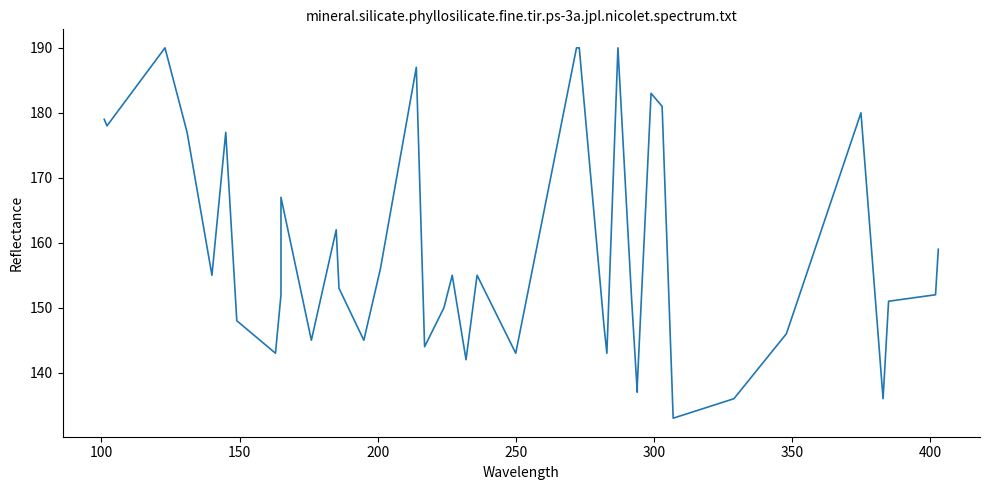

How many interior local valleys (lower than both neighbors) does the data have?

12